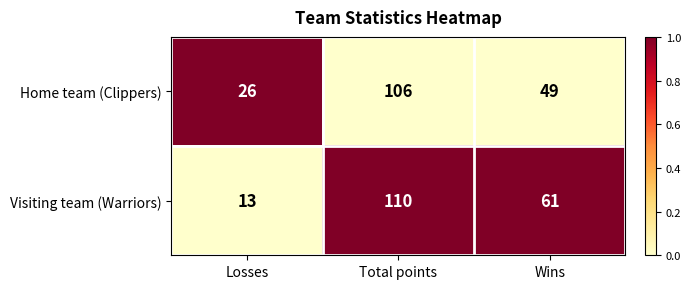

Rank the series at Losses from highest to lowest value.

Home team (Clippers), Visiting team (Warriors)